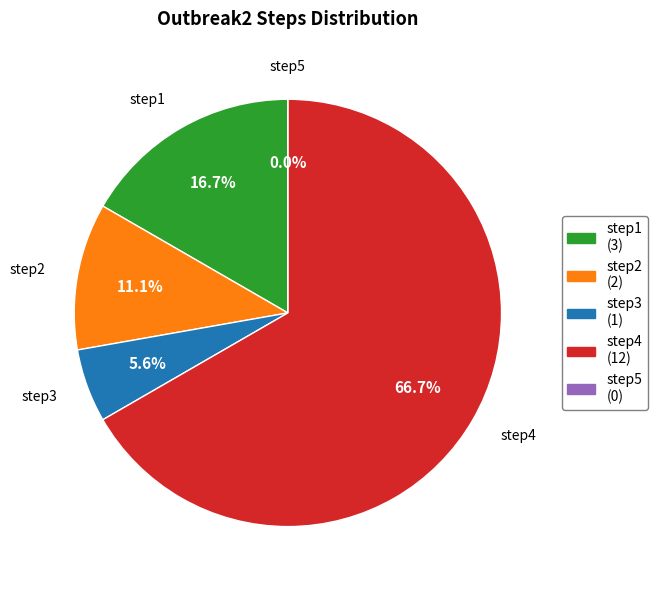

To the nearest percent, what is the difference between the largest and smallest slice percentages?

67%